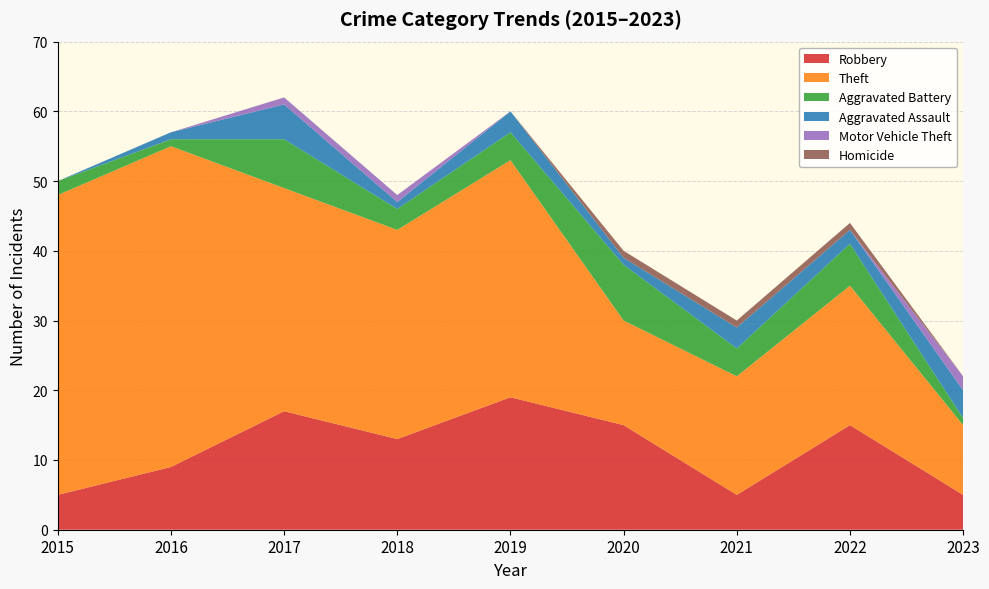

Reading left to right, extract all data points from this chart.

Robbery: 2015=5	2016=9	2017=17	2018=13	2019=19	2020=15	2021=5	2022=15	2023=5
Theft: 2015=43	2016=46	2017=32	2018=30	2019=34	2020=15	2021=17	2022=20	2023=10
Aggravated Battery: 2015=2	2016=1	2017=7	2018=3	2019=4	2020=8	2021=4	2022=6	2023=1
Aggravated Assault: 2015=0	2016=1	2017=5	2018=1	2019=3	2020=1	2021=3	2022=2	2023=4
Motor Vehicle Theft: 2015=0	2016=0	2017=1	2018=1	2019=0	2020=0	2021=0	2022=0	2023=2
Homicide: 2015=0	2016=0	2017=0	2018=0	2019=0	2020=1	2021=1	2022=1	2023=0